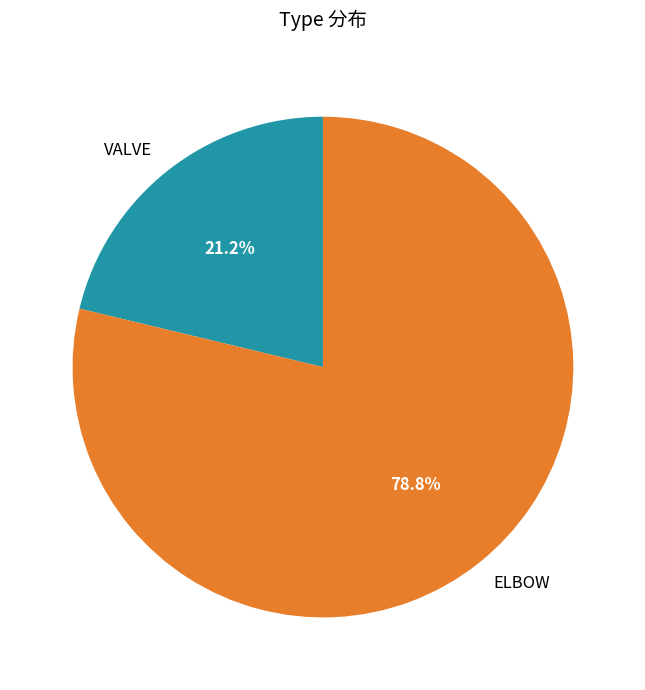

Which slice is the largest?

ELBOW